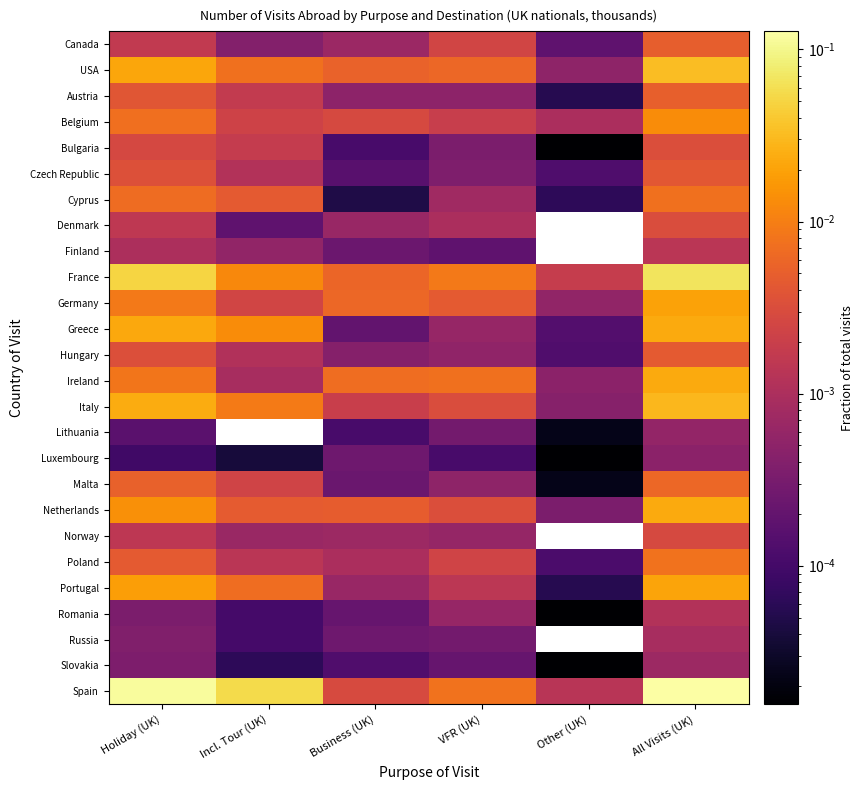

True or false: Ireland has a value of 0.0 at Business (UK).

False